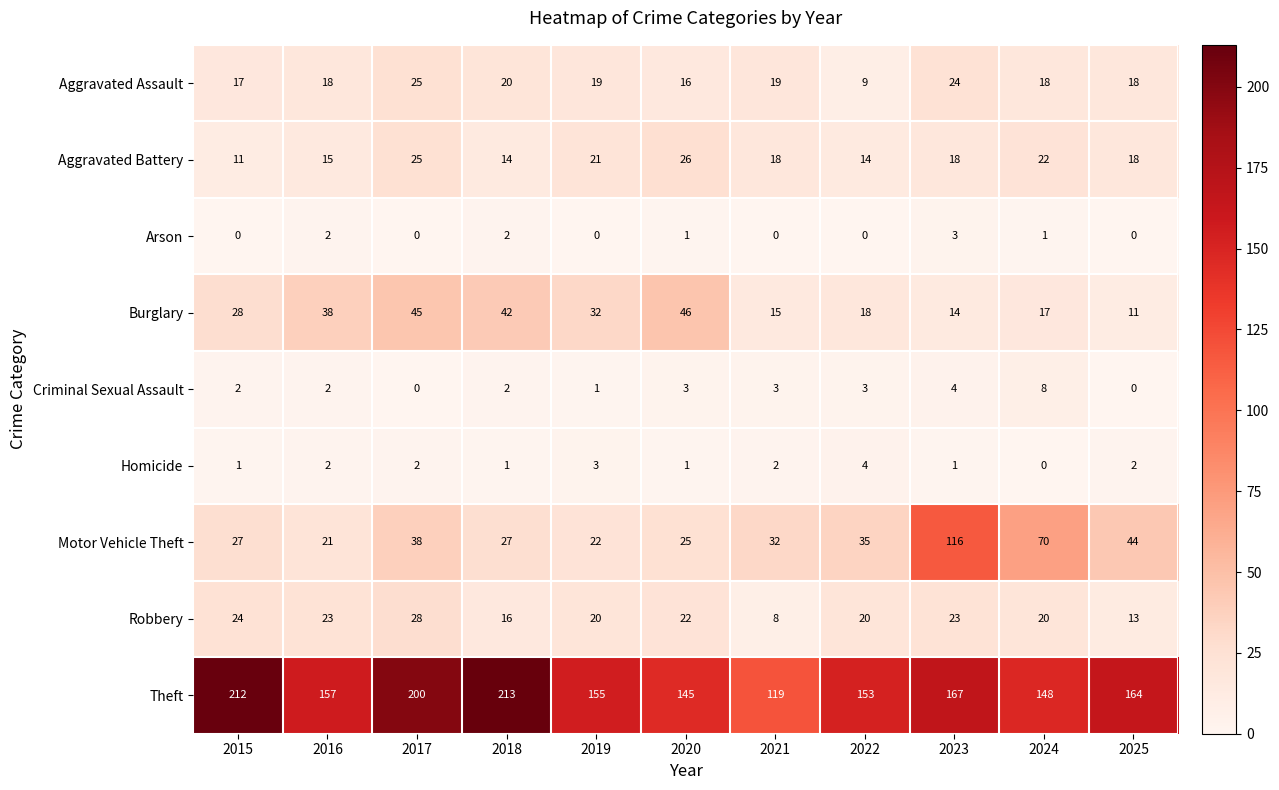

What is the average value of the Aggravated Battery series?

18